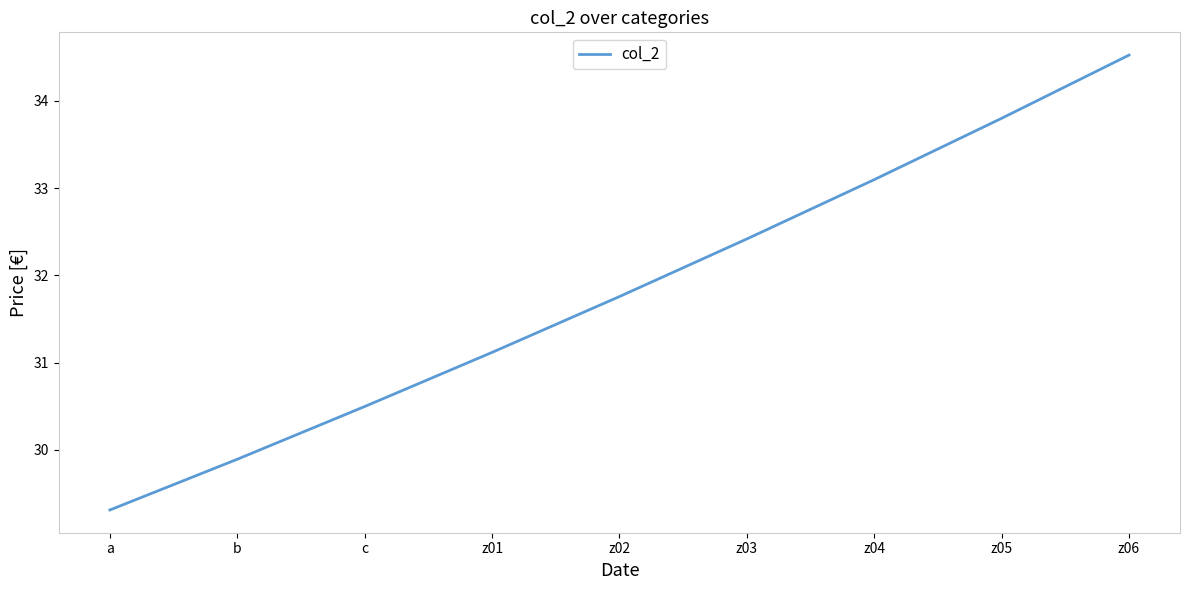

What is the sum of the values at z05 and z03?

66.2